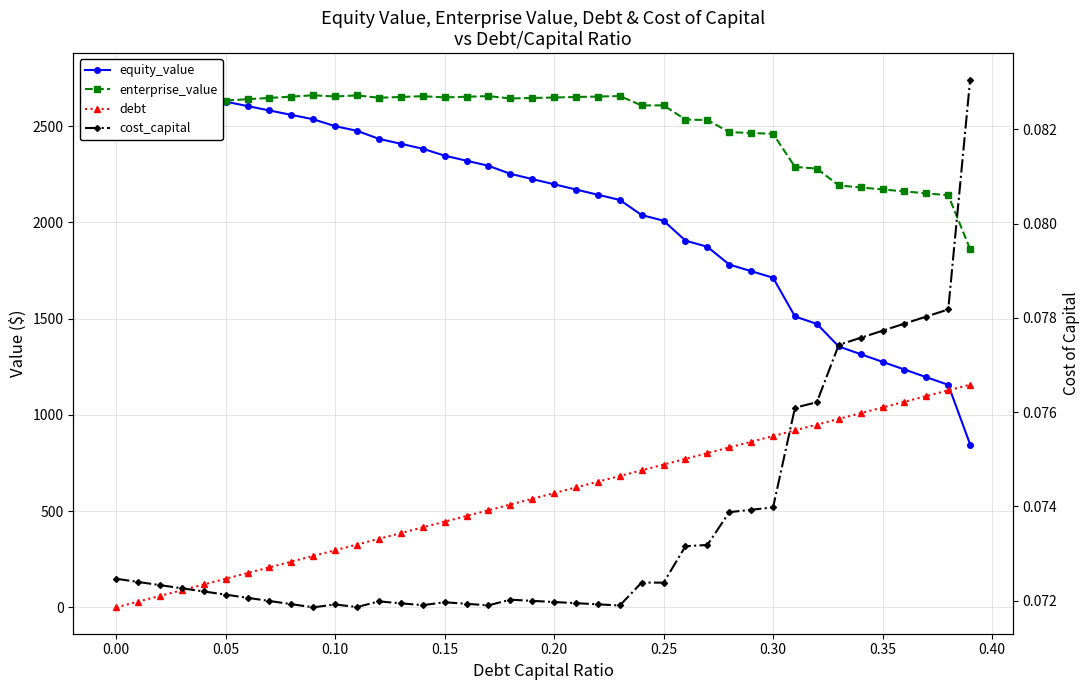

Which series ends up on top after the final intersection of equity_value and enterprise_value?

enterprise_value